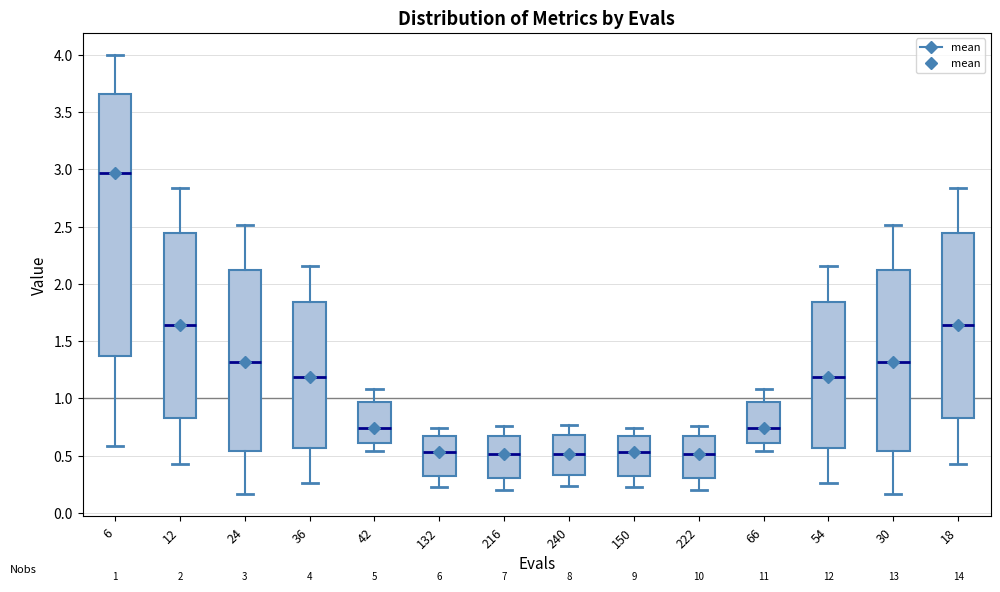

Which box has the highest median line?

6